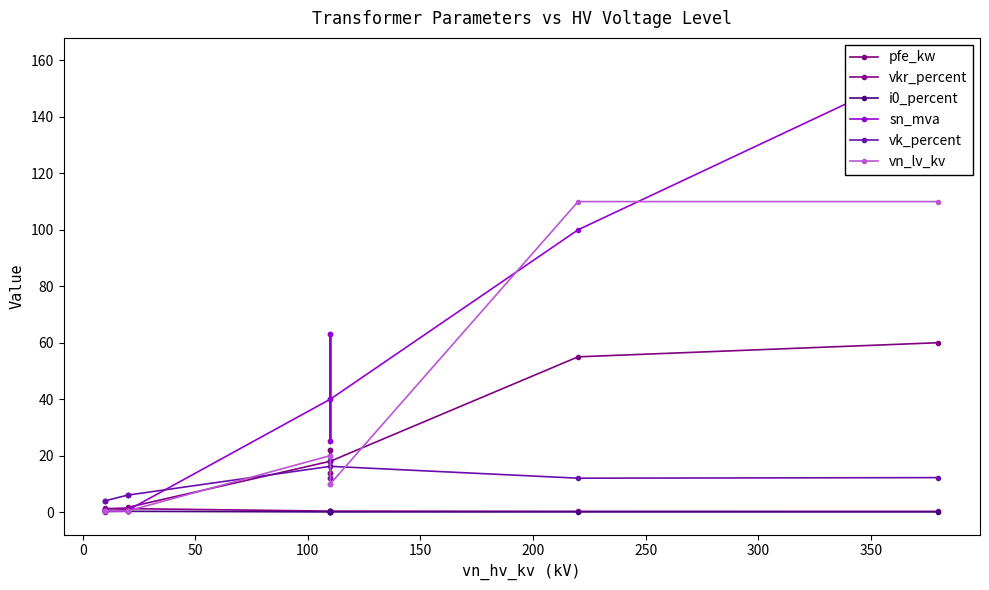

In sn_mva, how many points are lower than both neighbors (excluding endpoints)?

2